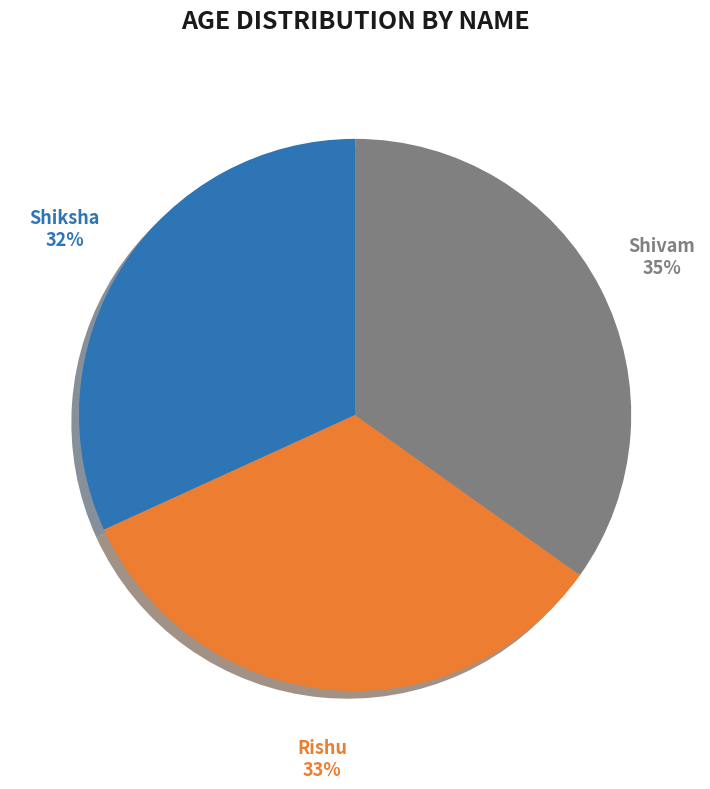

The Rishu slice represents 39% of the pie. True or false?

False